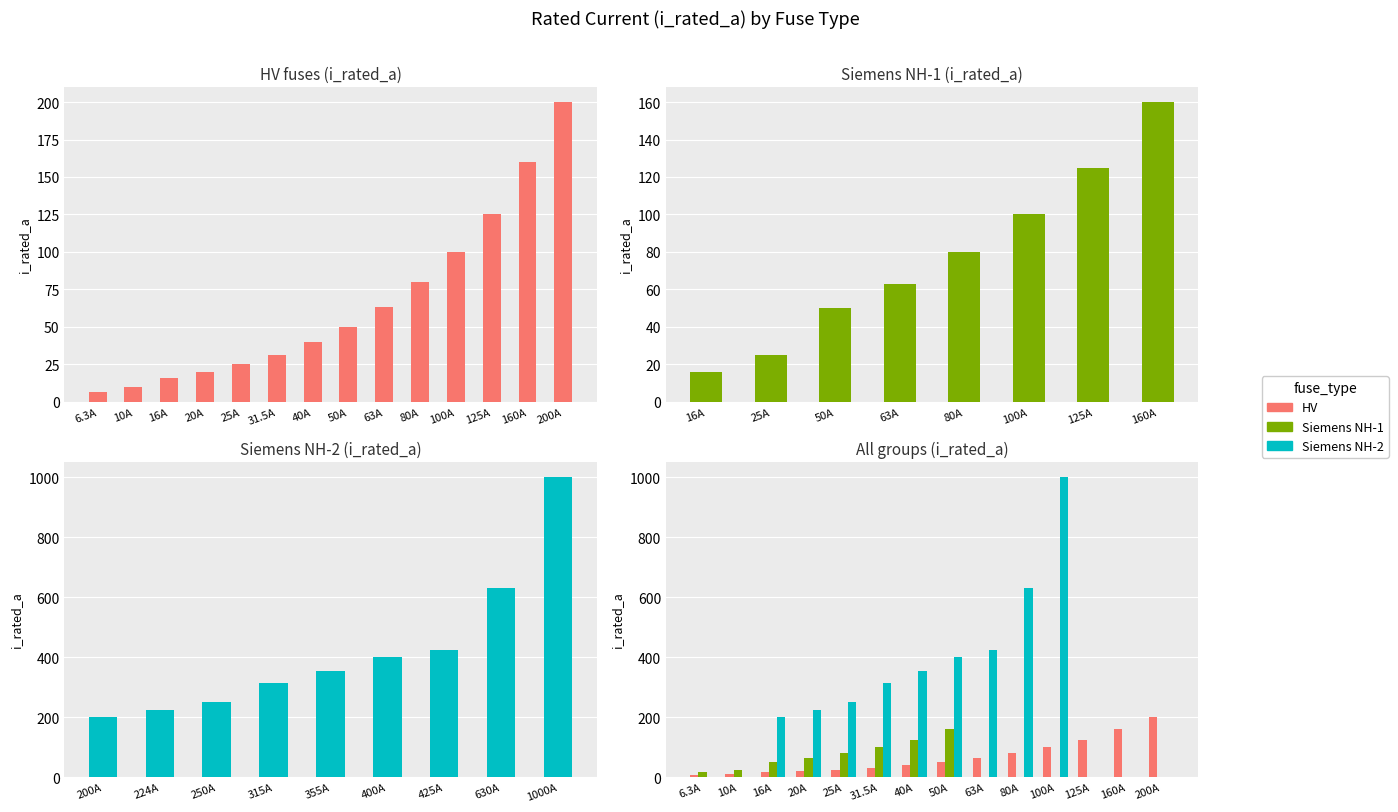

What is the sum of all HV values?

926.8